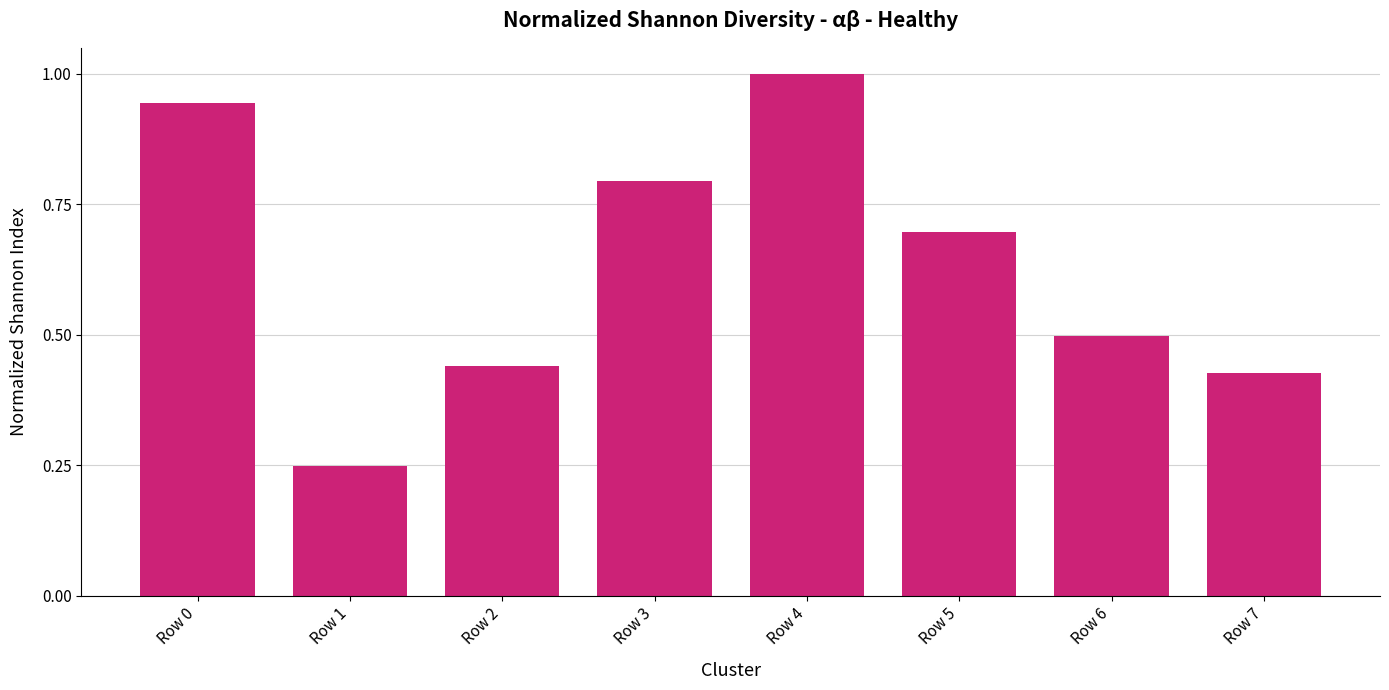

At which category does the chart reach its minimum across all series?

Row 1